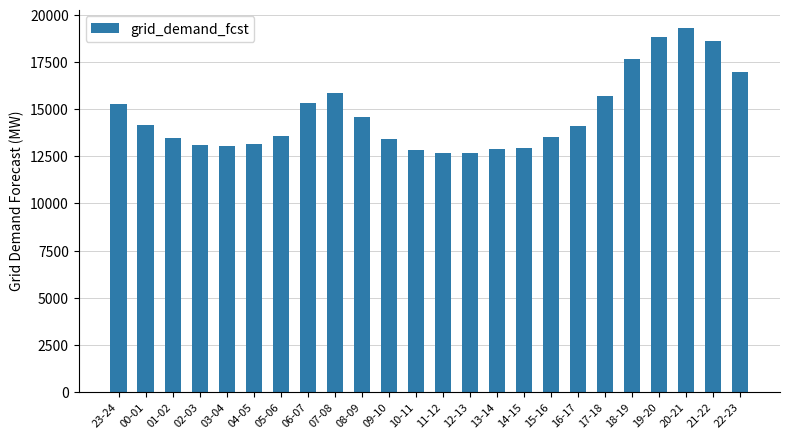

What is the maximum value shown in the chart?

19324